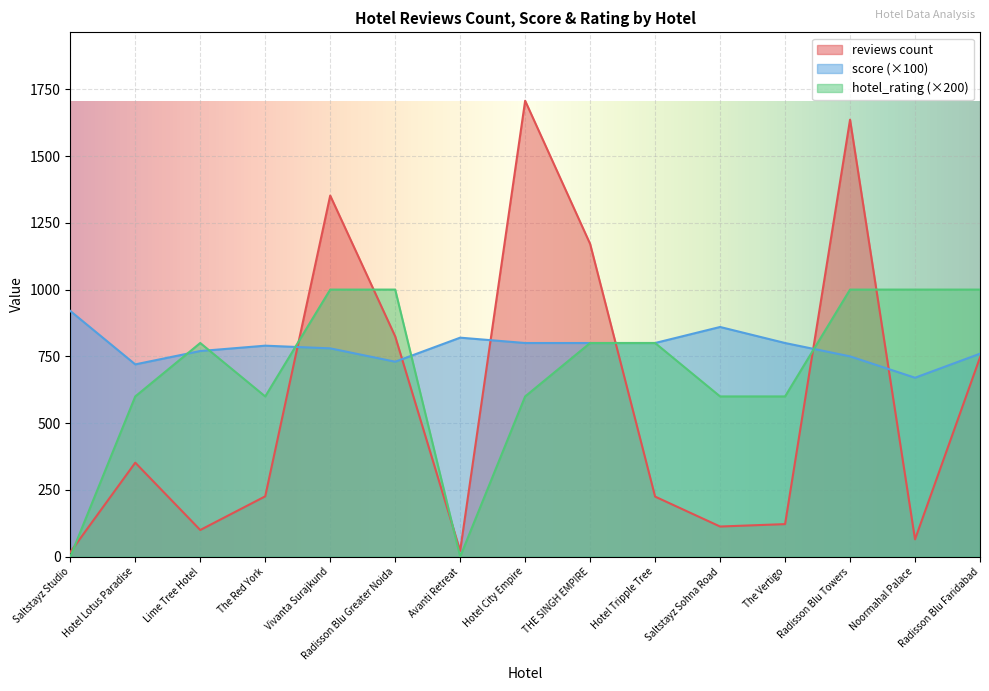

Reading left to right, list all the values displayed in this chart.

reviews count: Saltstayz Studio=17.0	Hotel Lotus Paradise=352.0	Lime Tree Hotel=100.0	The Red York=226.0	Vivanta Surajkund=1352.0	Radisson Blu Greater Noida=825.0	Avanti Retreat=22.0	Hotel City Empire=1707.0	THE SINGH EMPIRE=1171.0	Hotel Tripple Tree=225.0	Saltstayz Sohna Road=113.0	The Vertigo=122.0	Radisson Blu Towers=1636.0	Noormahal Palace=65.0	Radisson Blu Faridabad=746.0
score: Saltstayz Studio=920.0	Hotel Lotus Paradise=720.0	Lime Tree Hotel=770.0	The Red York=790.0	Vivanta Surajkund=780.0	Radisson Blu Greater Noida=730.0	Avanti Retreat=820.0	Hotel City Empire=800.0	THE SINGH EMPIRE=800.0	Hotel Tripple Tree=800.0	Saltstayz Sohna Road=860.0	The Vertigo=800.0	Radisson Blu Towers=750.0	Noormahal Palace=670.0	Radisson Blu Faridabad=760.0
hotel_rating: Saltstayz Studio=0.0	Hotel Lotus Paradise=600.0	Lime Tree Hotel=800.0	The Red York=600.0	Vivanta Surajkund=1000.0	Radisson Blu Greater Noida=1000.0	Avanti Retreat=0.0	Hotel City Empire=600.0	THE SINGH EMPIRE=800.0	Hotel Tripple Tree=800.0	Saltstayz Sohna Road=600.0	The Vertigo=600.0	Radisson Blu Towers=1000.0	Noormahal Palace=1000.0	Radisson Blu Faridabad=1000.0